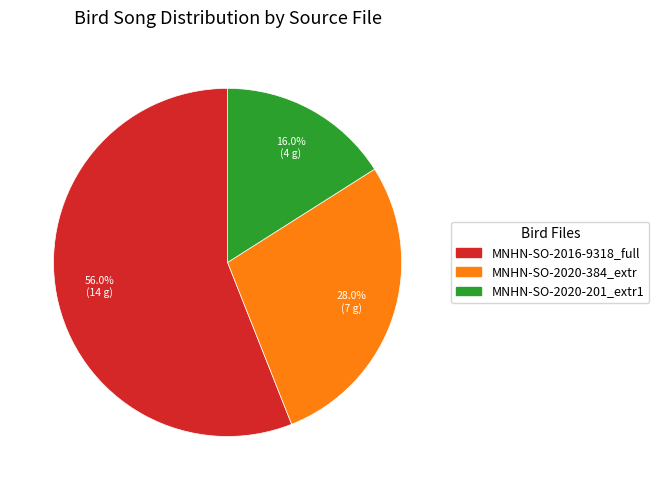

Is there any slice that represents more than half of the pie?

Yes